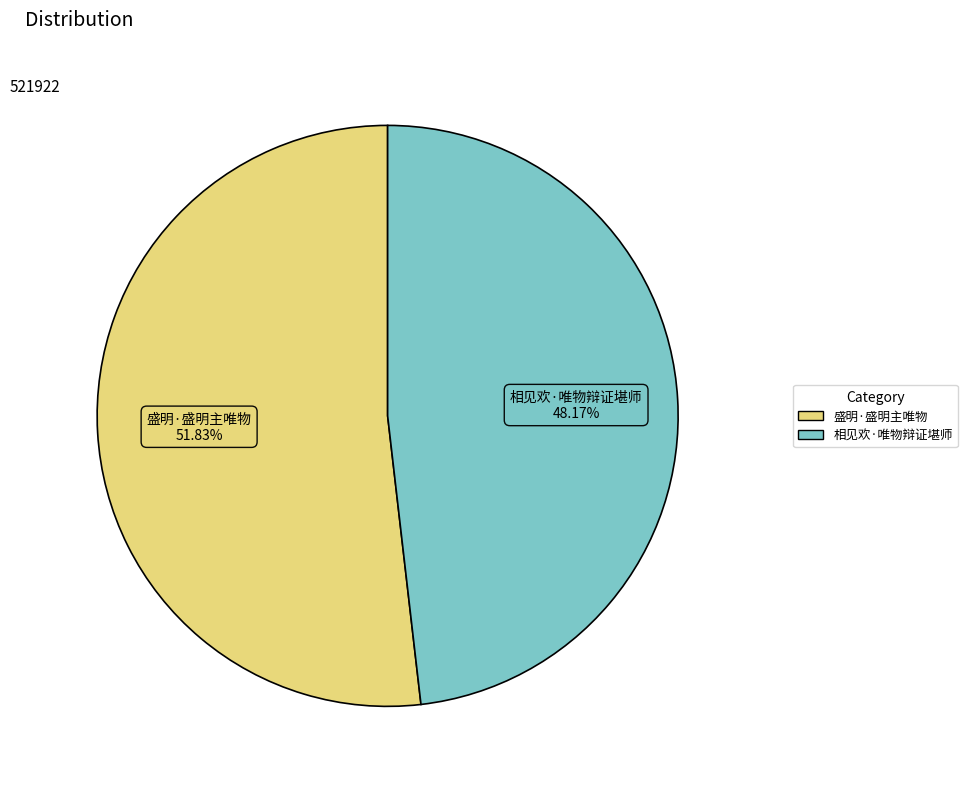

Which category accounts for the majority?

盛明·盛明主唯物